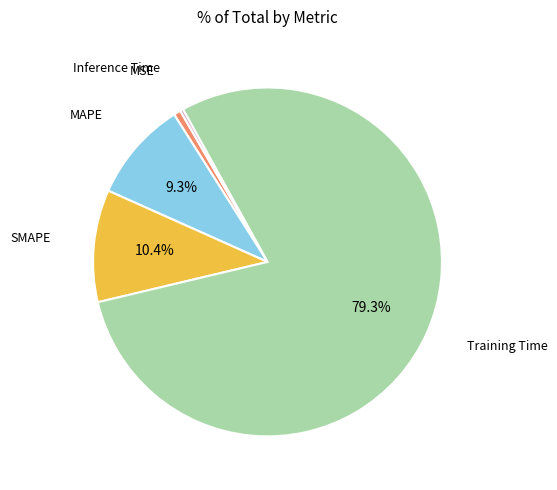

Which slice is the largest?

Training Time